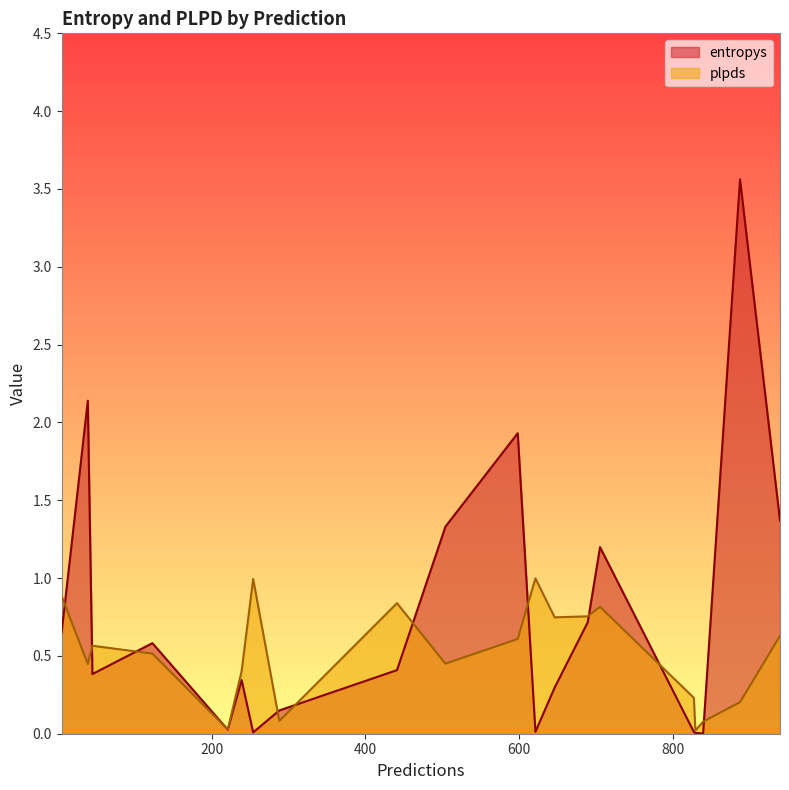

Rank the series by their maximum value, from highest to lowest.

entropys, plpds